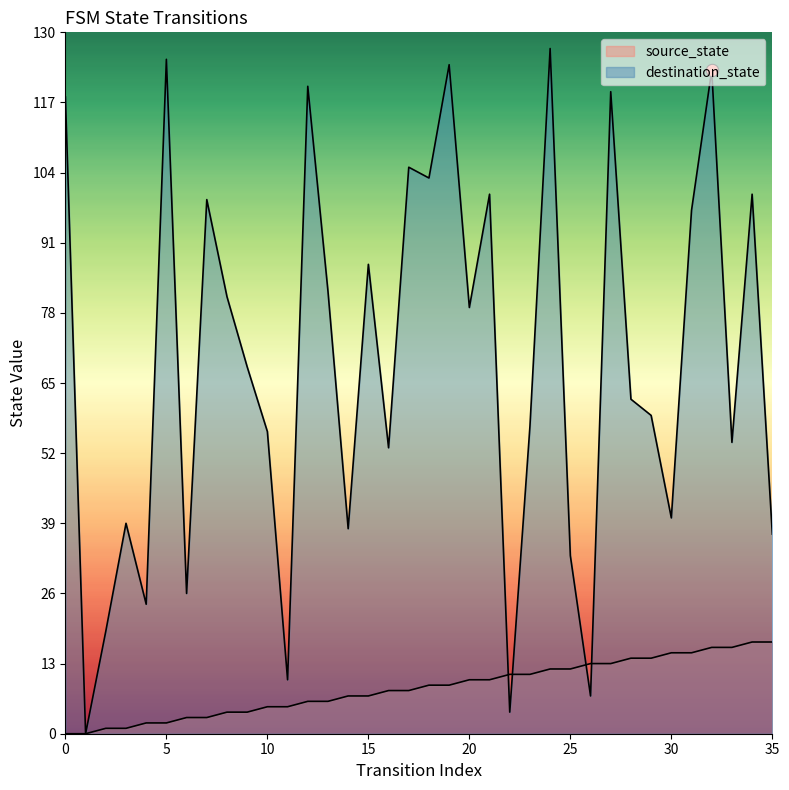

Which series has the largest total across all categories?

destination_state